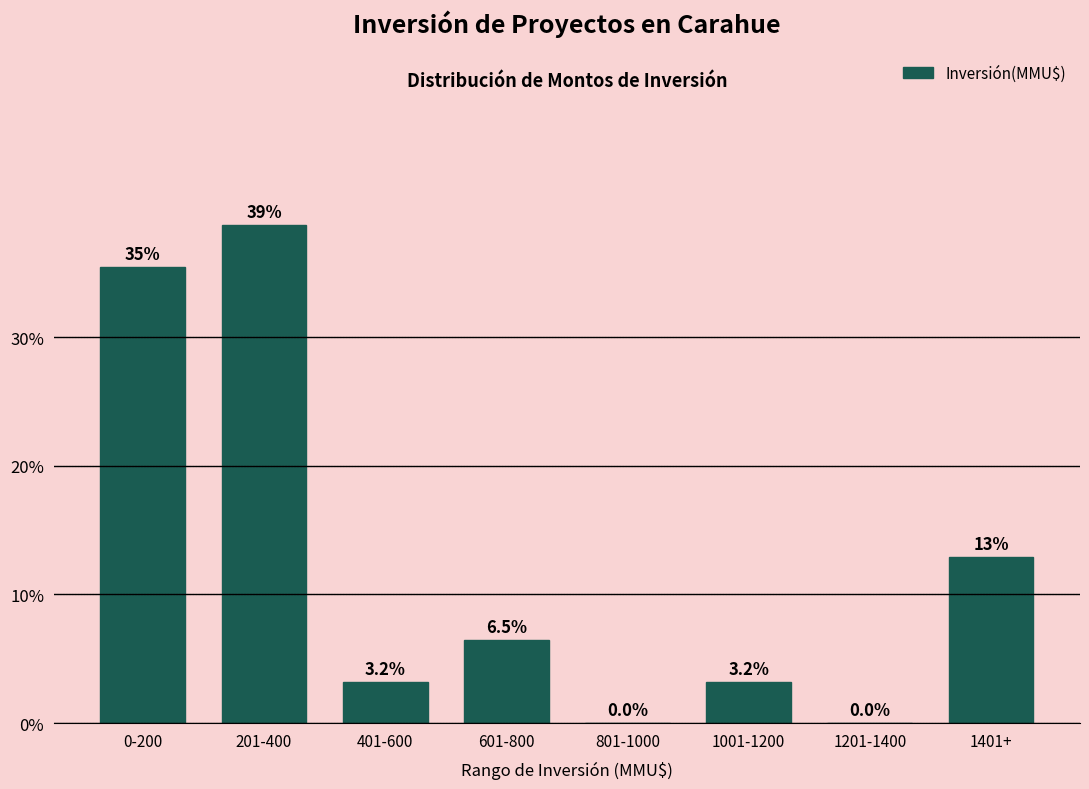

Reading right to left, transcribe all the data shown in this chart.

1401+=12.9	1201-1400=0.0	1001-1200=3.2	801-1000=0.0	601-800=6.5	401-600=3.2	201-400=38.7	0-200=35.5